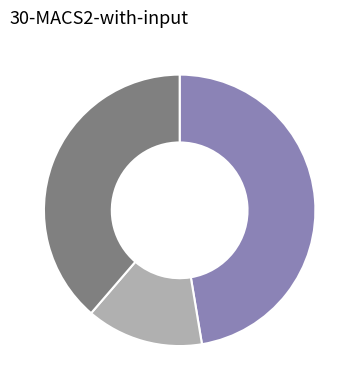

Is there a majority slice in this chart?

No